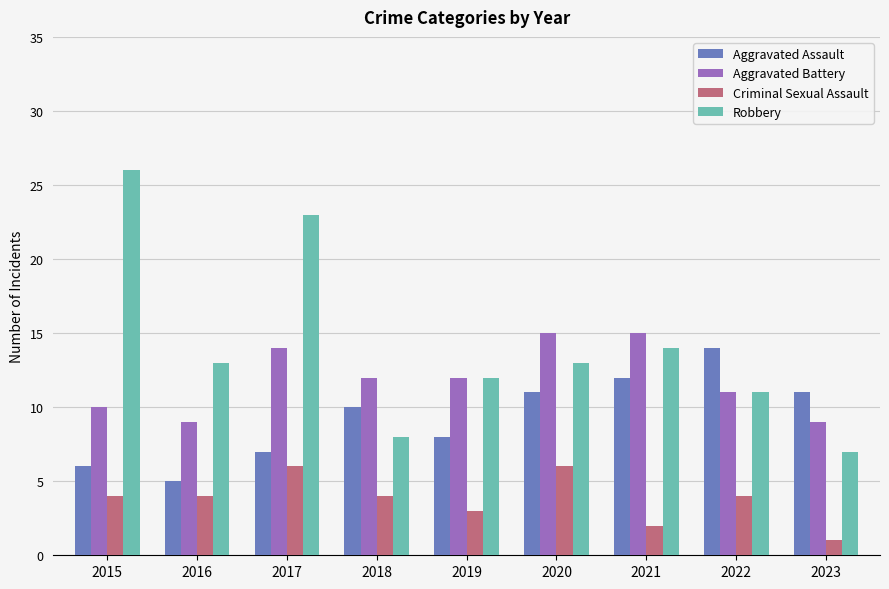

What is the approximate value of Robbery at 2021?

14